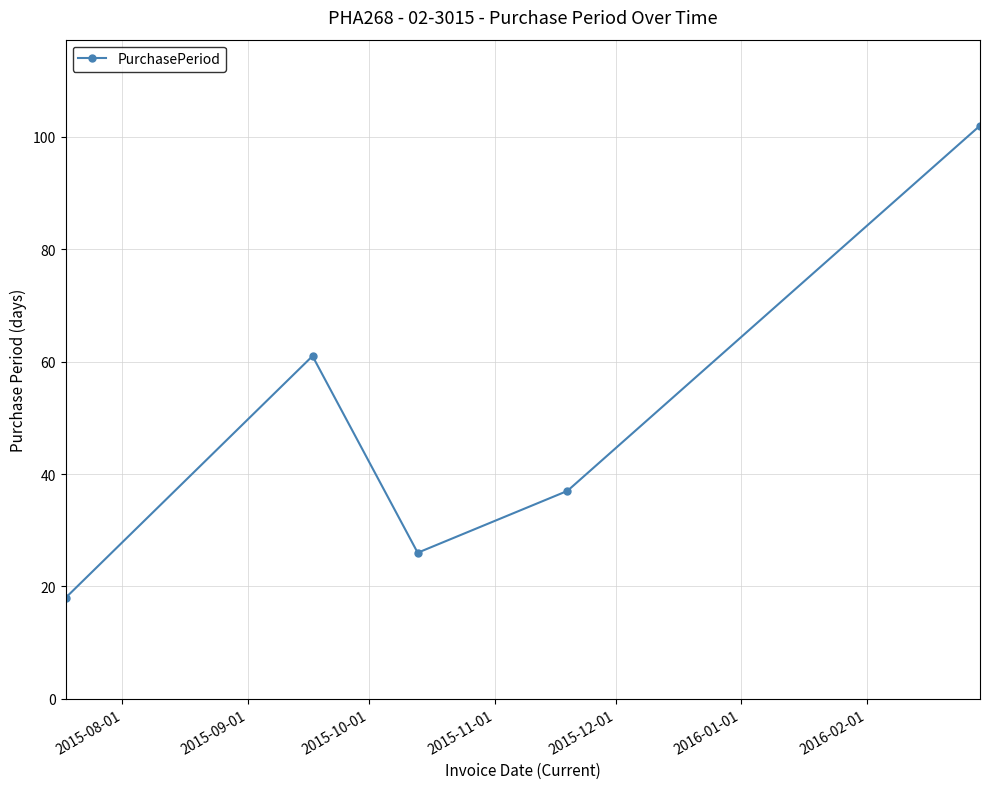

How many points are lower than both their immediate neighbors (excluding endpoints)?

1